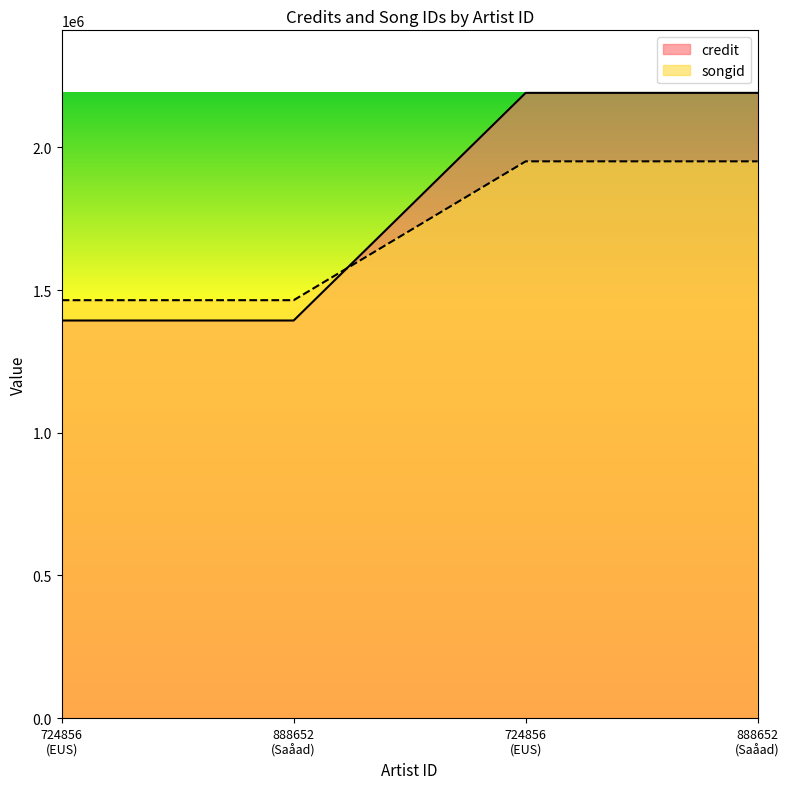

How many songid values are between 1464643 and 1951146?

4